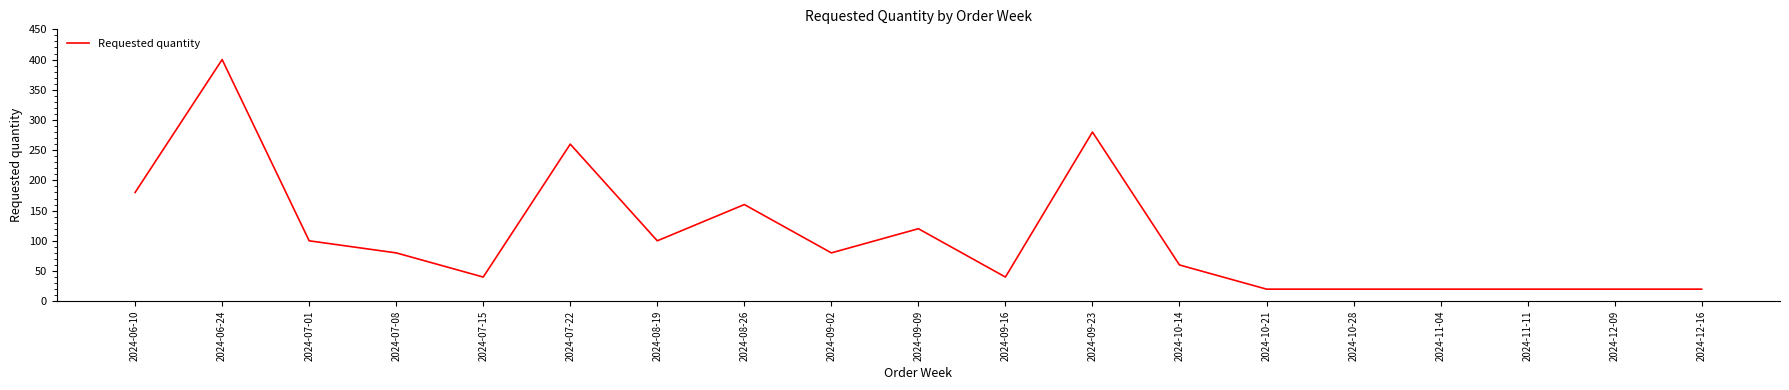

What is the greatest value displayed?

400